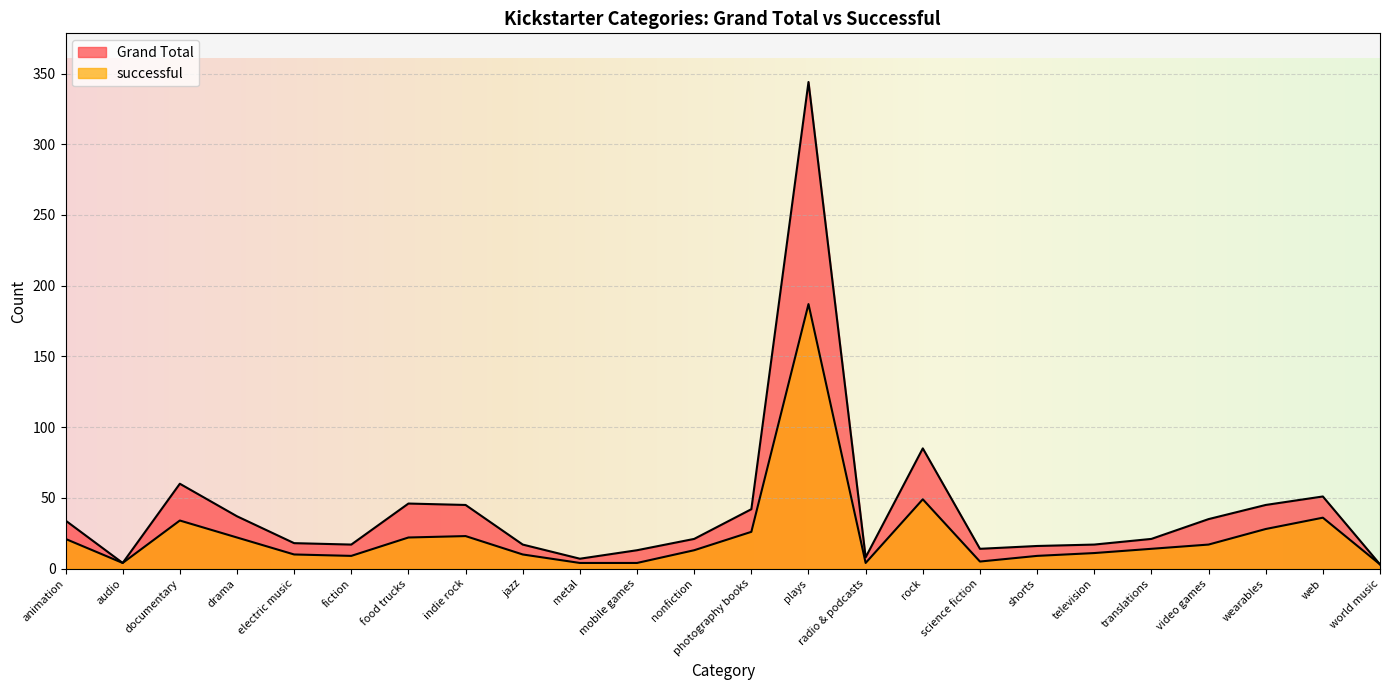

The value of successful at shorts is 9. True or false?

True